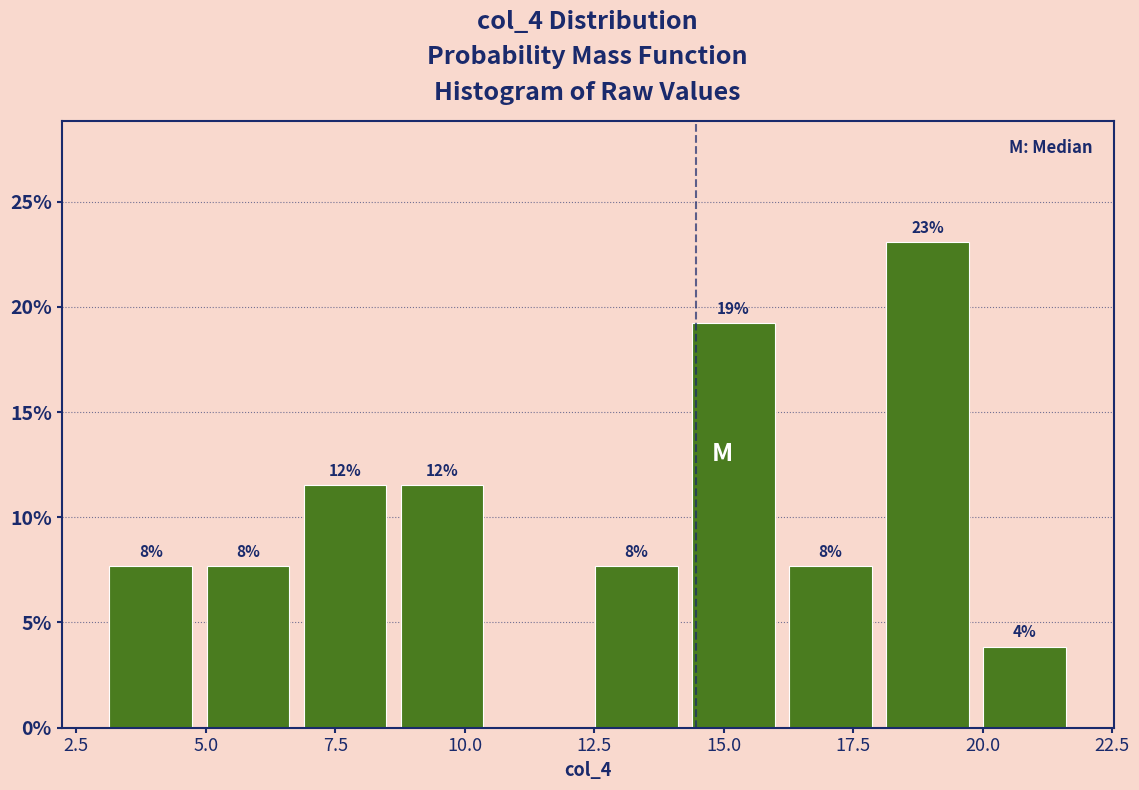

Around what value on the x-axis is the tallest bar? Give the approximate position of its centre, as read against the axis.

19.0